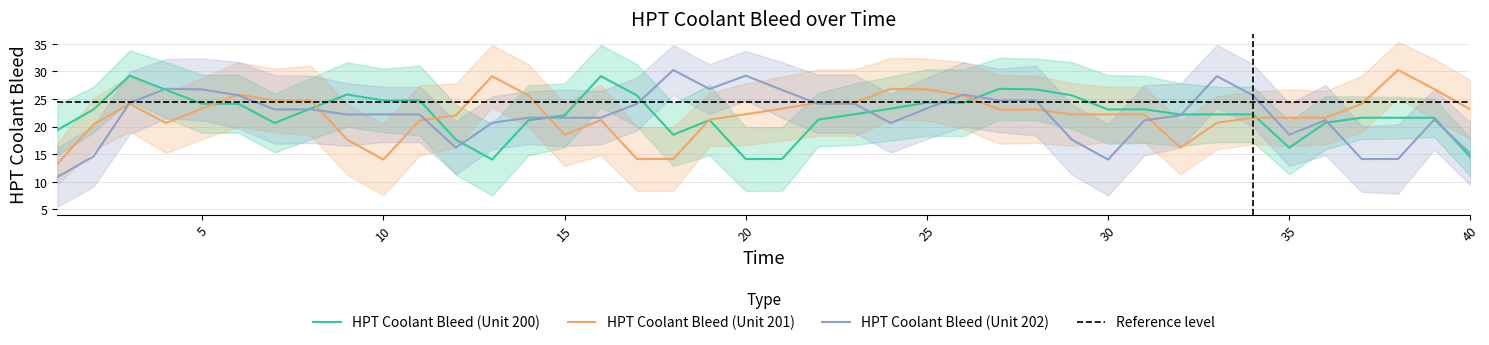

How many intersections are there between HPT Coolant Bleed (Unit 201) and HPT Coolant Bleed (Unit 202)?

10